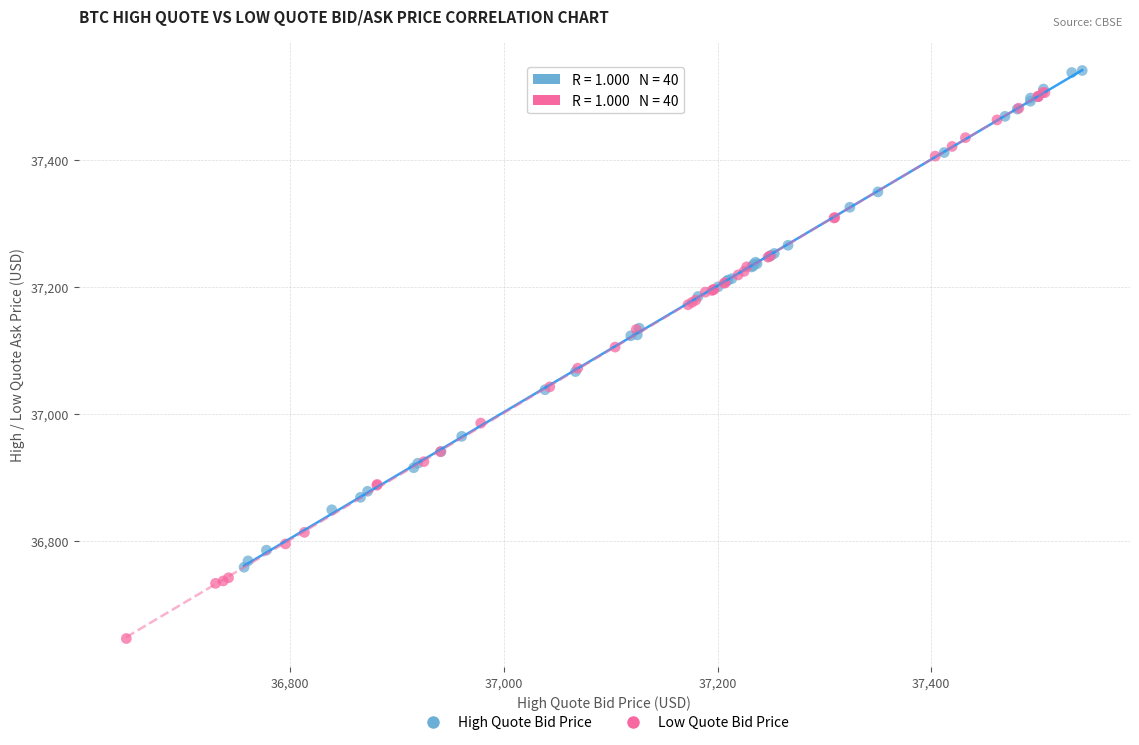

Which series contains the lowest Y value?

Low Quote Bid Price